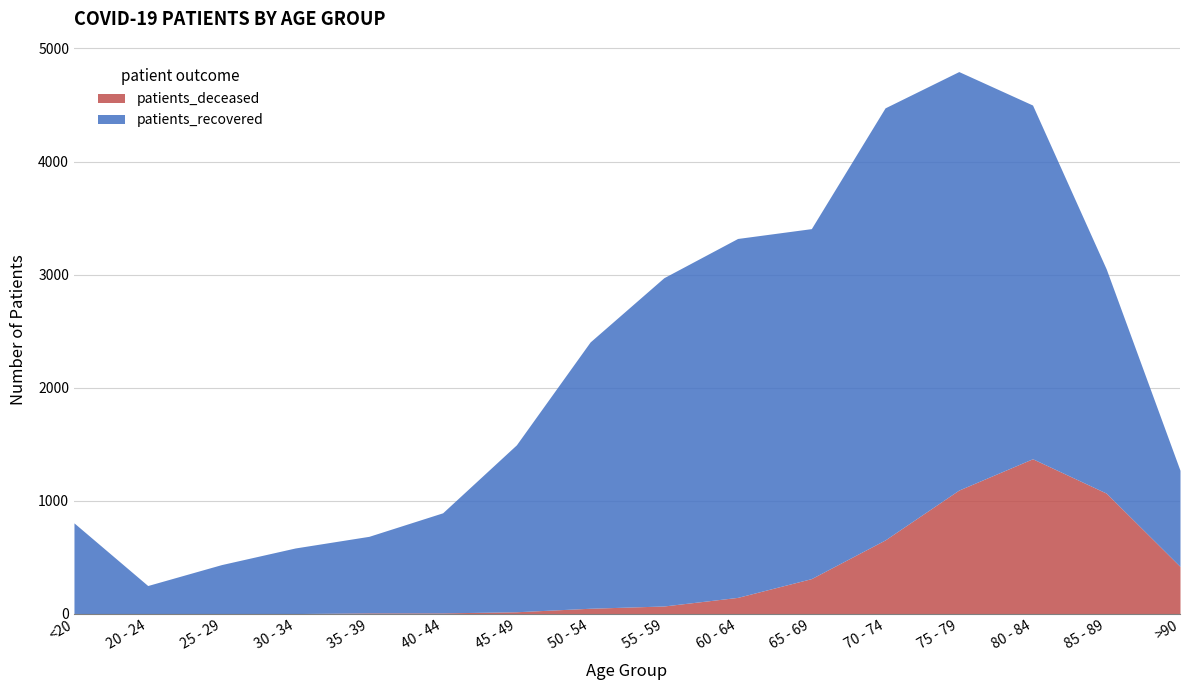

Which series has the largest range (max minus min)?

patients_recovered